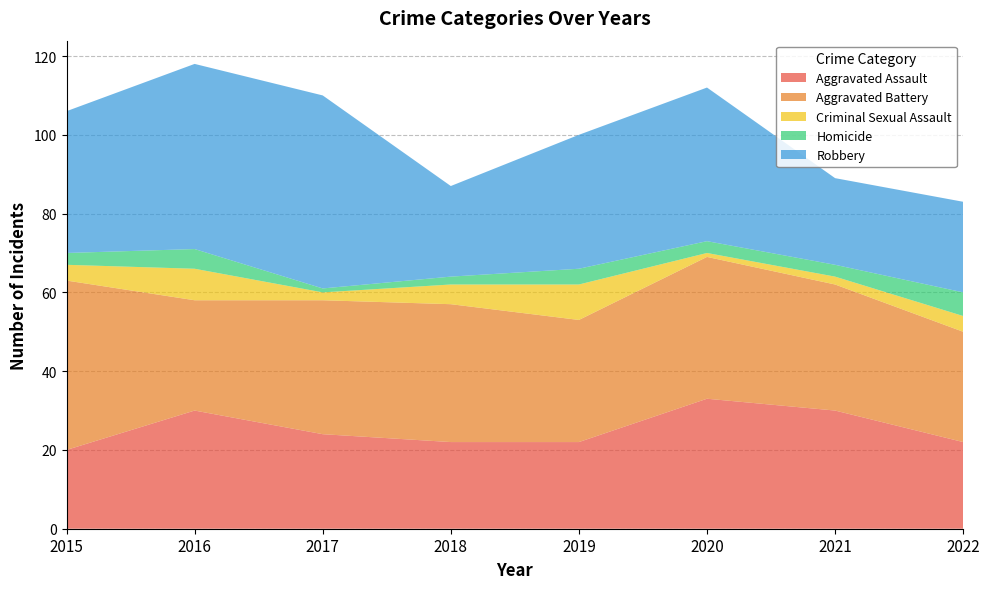

Reading left to right, list all the values displayed in this chart.

Aggravated Assault: 20	30	24	22	22	33	30	22
Aggravated Battery: 43	28	34	35	31	36	32	28
Criminal Sexual Assault: 4	8	2	5	9	1	2	4
Homicide: 3	5	1	2	4	3	3	6
Robbery: 36	47	49	23	34	39	22	23